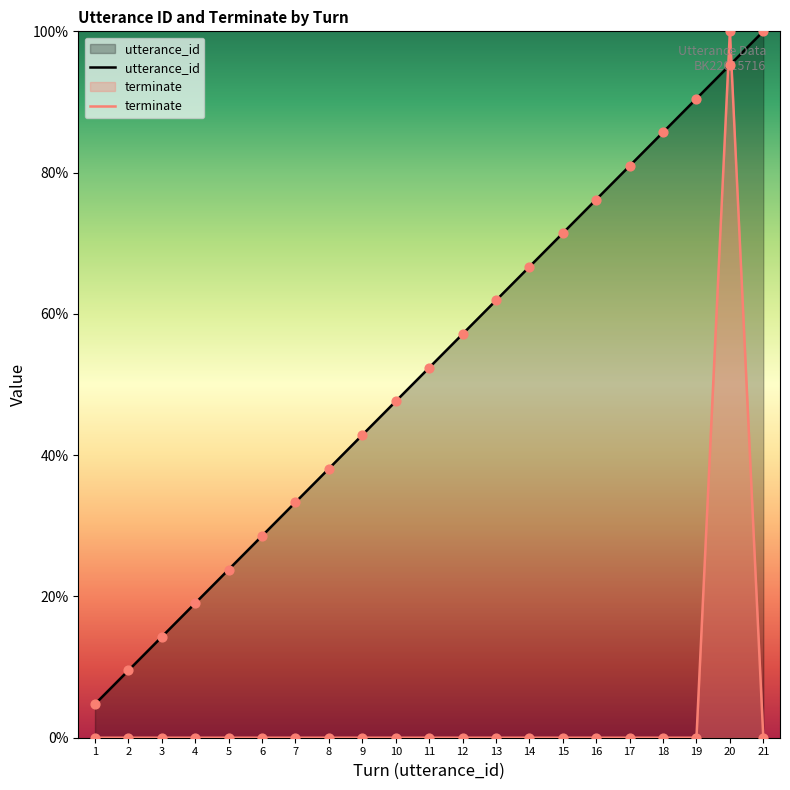

What are all the series names shown in the legend?

utterance_id, terminate